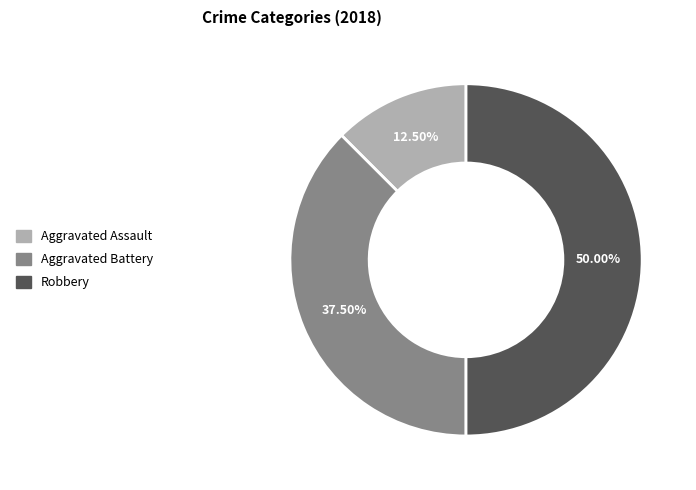

Between Robbery and Aggravated Battery, which is larger?

Robbery